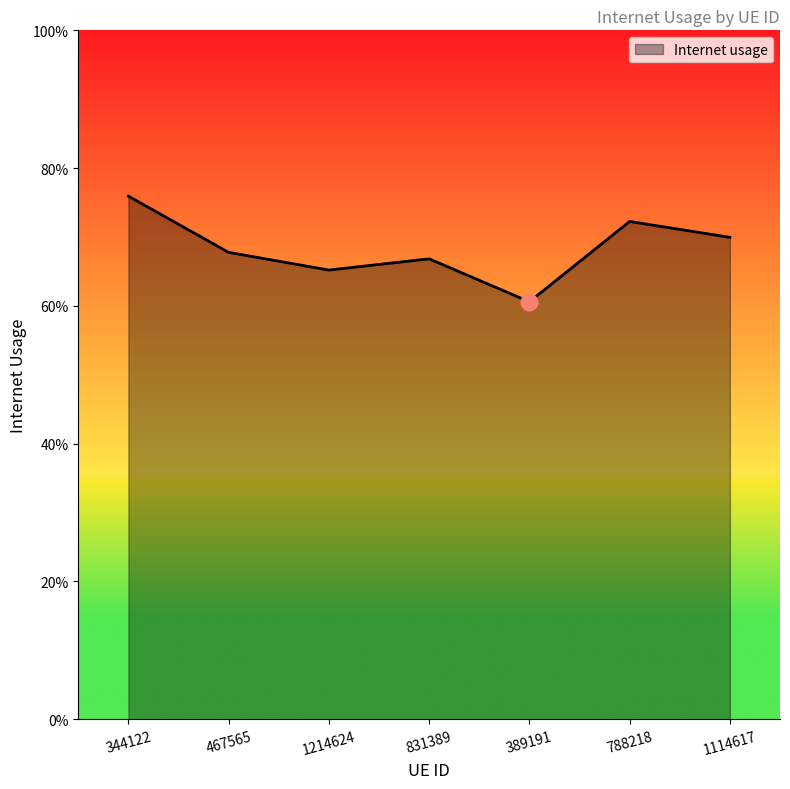

What is the difference between the second highest and second lowest values?

0.1